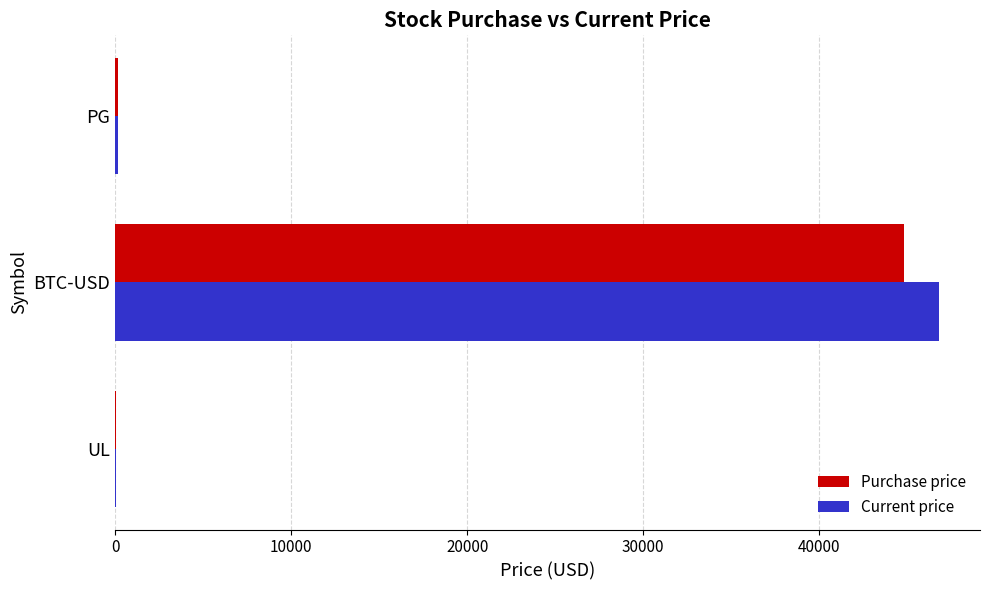

Which category has the highest value in the Purchase price series?

BTC-USD